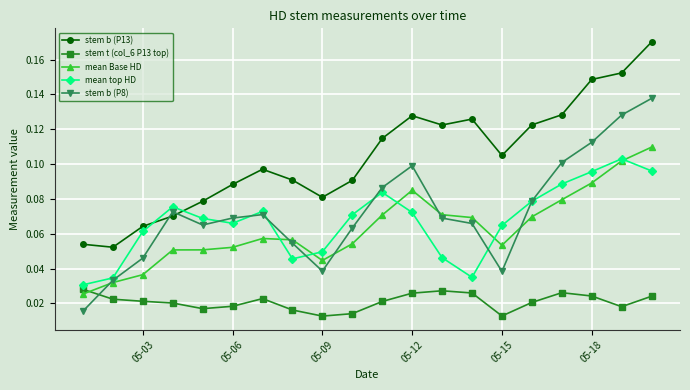

True or false: mean top HD has more than 1 points higher than both neighbors.

True